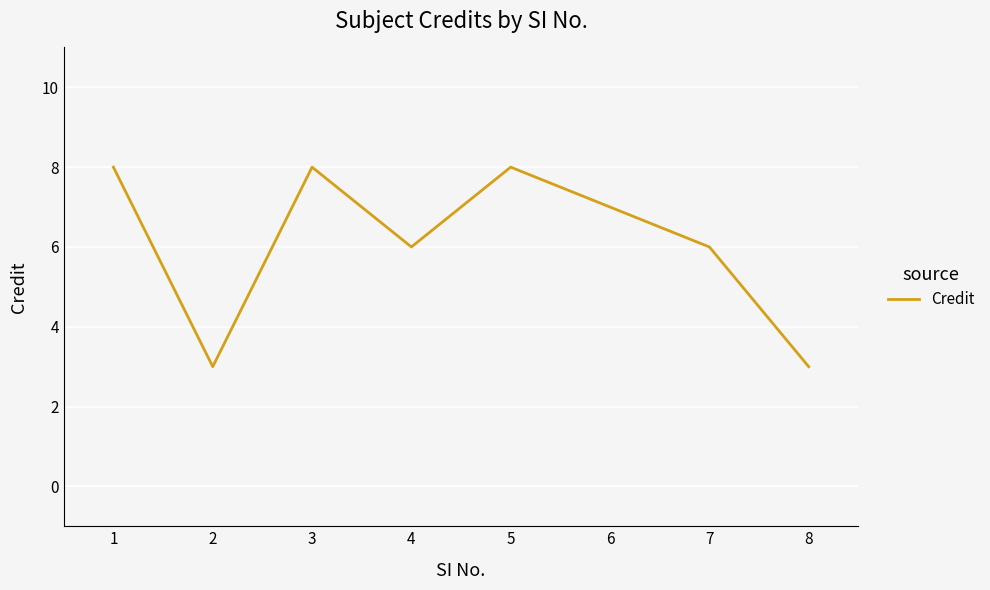

What is the difference between the maximum and minimum values?

5